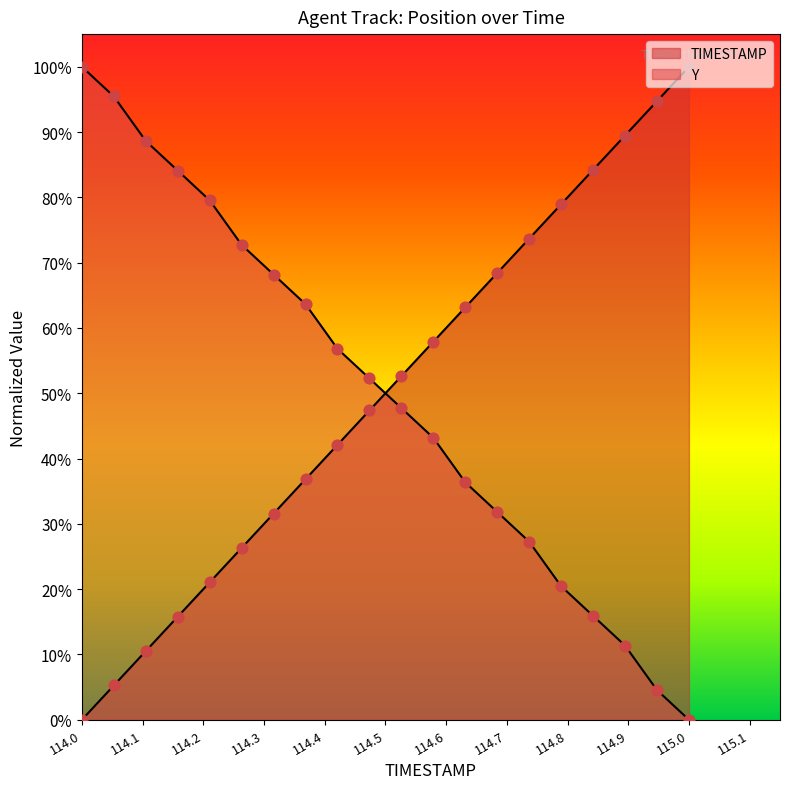

Which series contains the highest Y value?

TIMESTAMP